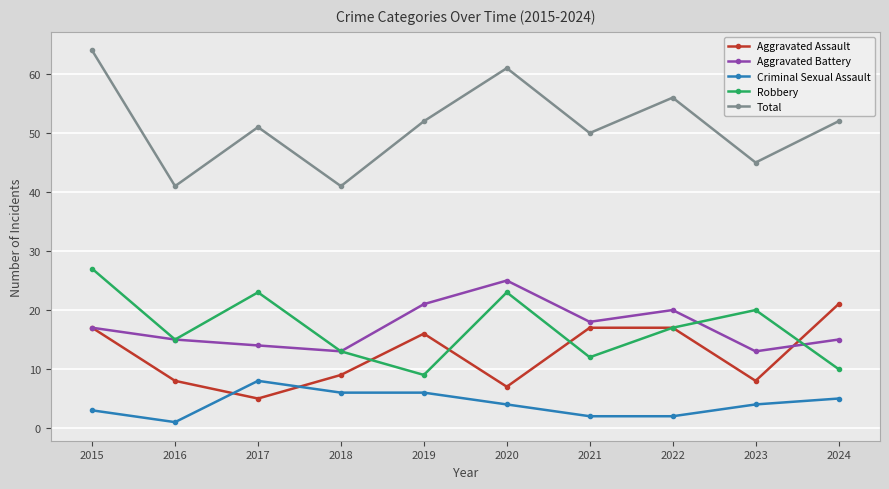

Between which two adjacent categories do Aggravated Assault and Criminal Sexual Assault first intersect?

2016 and 2017